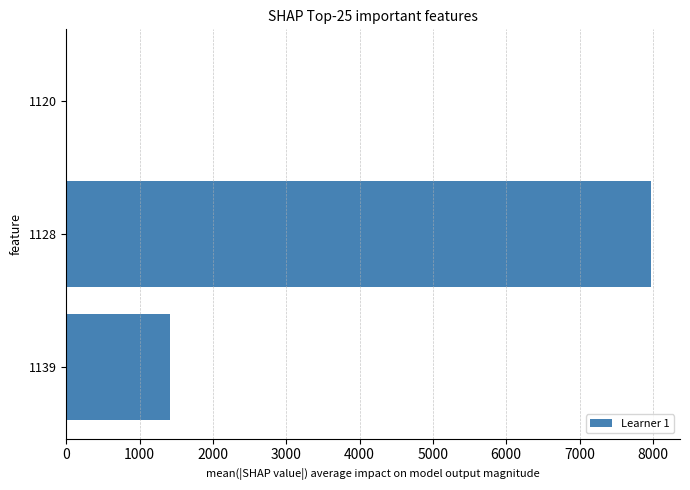

Reading top to bottom, what are all the values shown in this chart?

1120=13	1128=7971	1139=1416